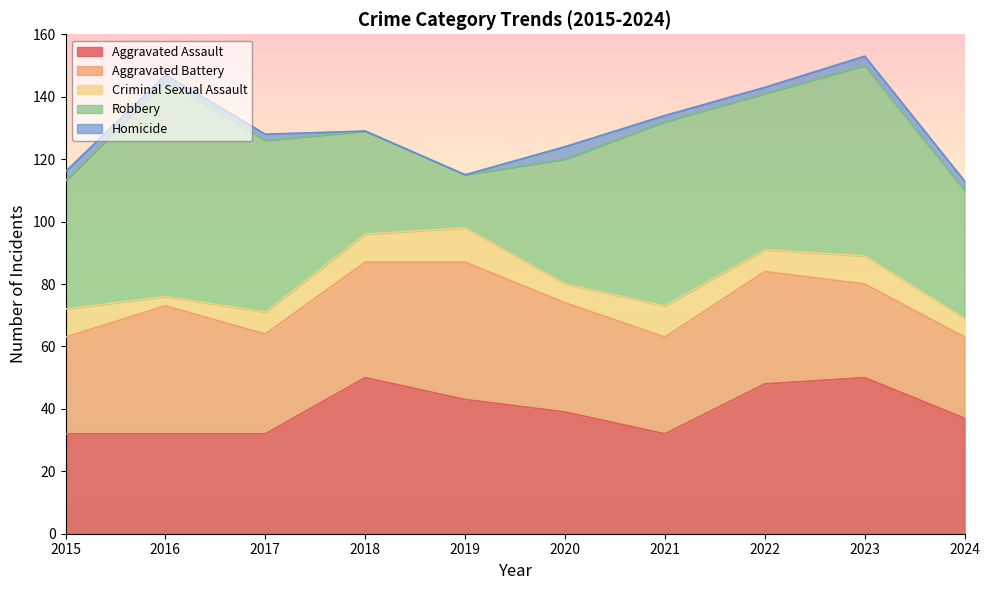

What is the value of the Robbery point at the 10th from the left?

41